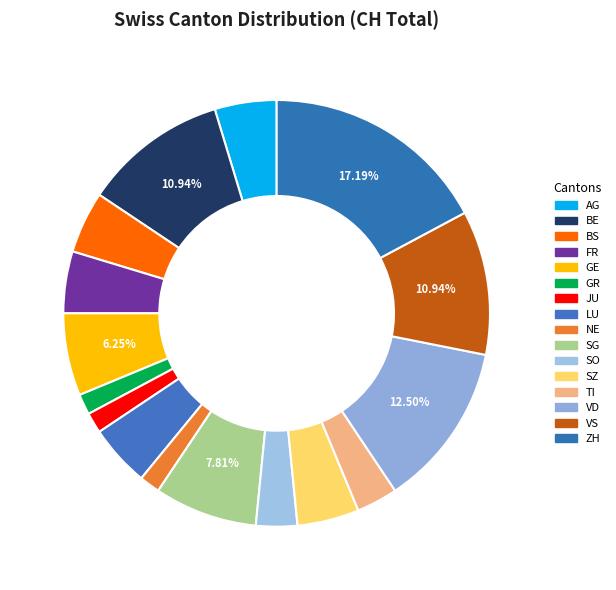

Is it true that GR is 1% of the pie?

False